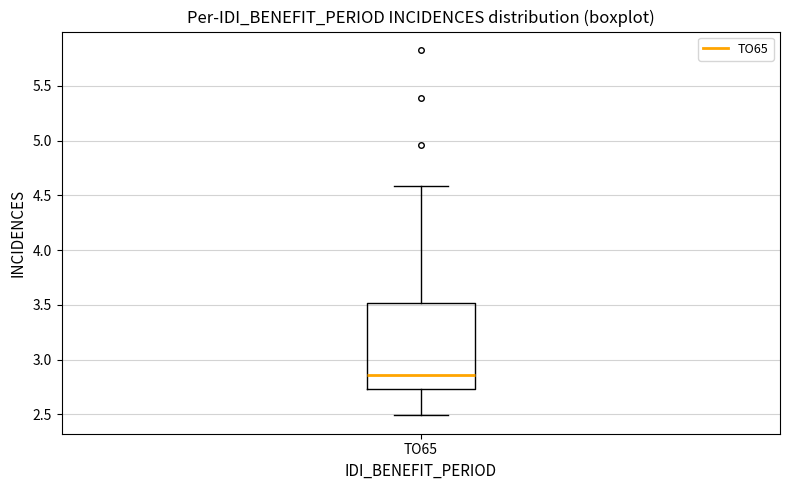

Transcribe this box plot: give where the median line is, the range the box spans, and where the two whiskers end, as read against the y-axis. The values are not printed on the chart, so give them approximately, as read against the axis.

median 2.85, box 2.75 to 3.50, whiskers 2.50 to 4.60